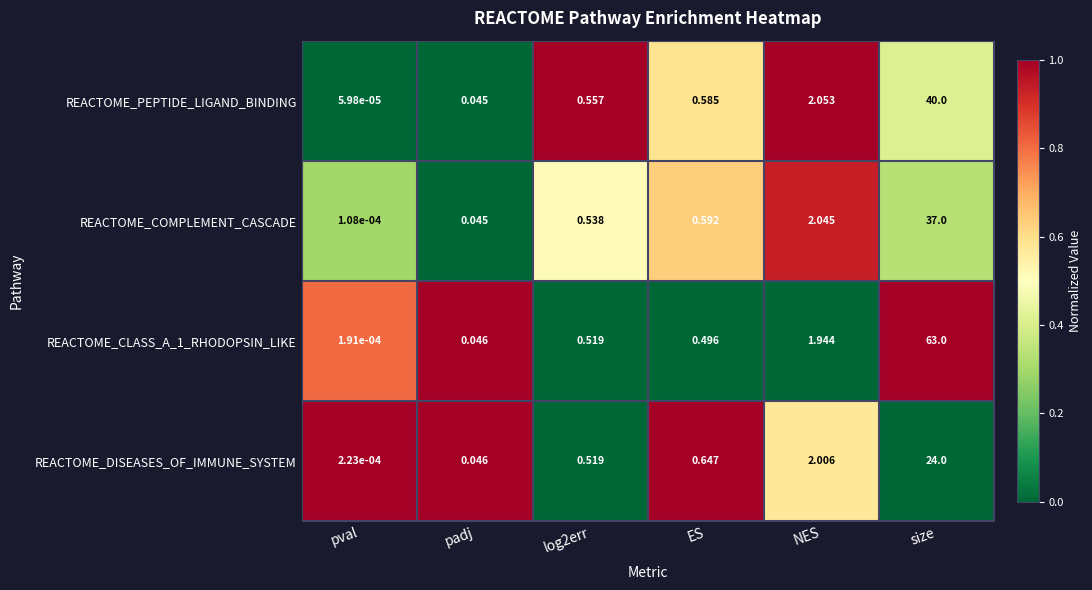

At which category is the sum across all series the highest?

size